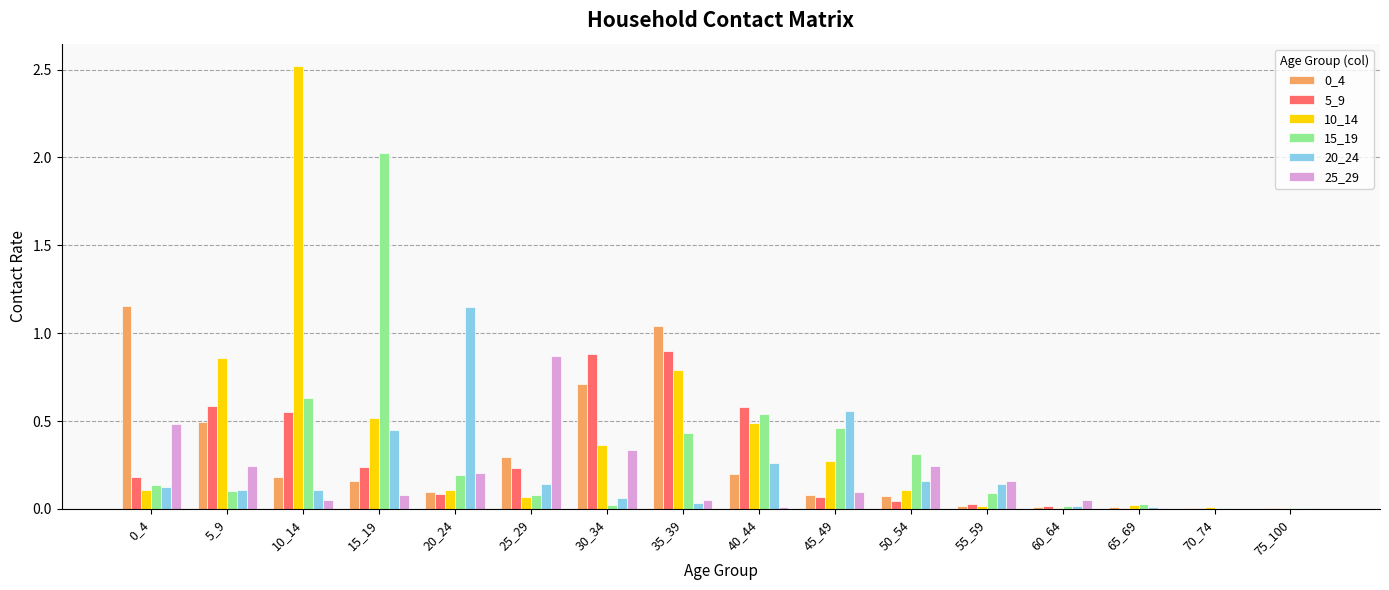

Which series has the largest total across all categories?

10_14